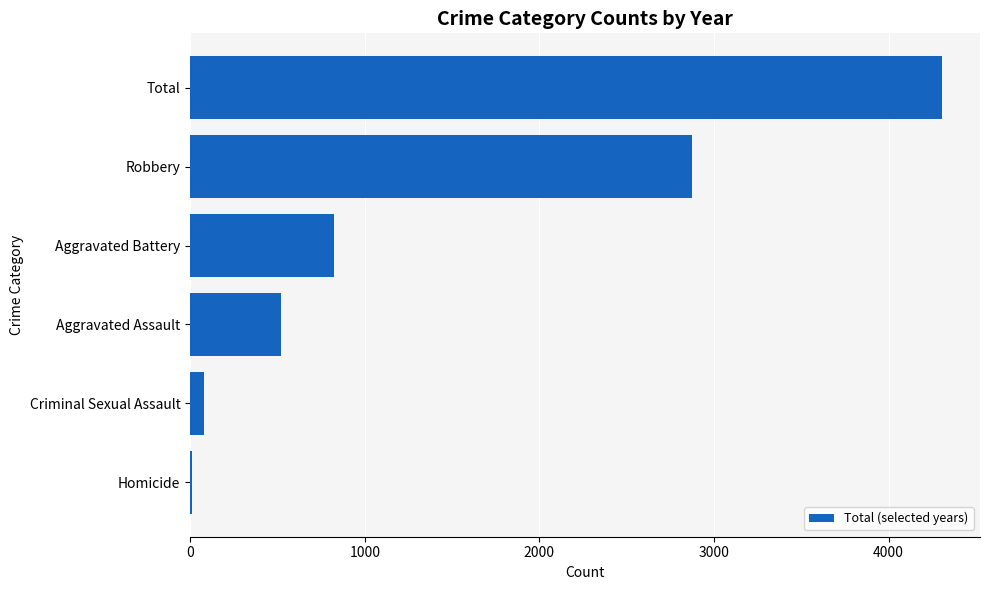

The value at Aggravated Assault is 117. True or false?

False